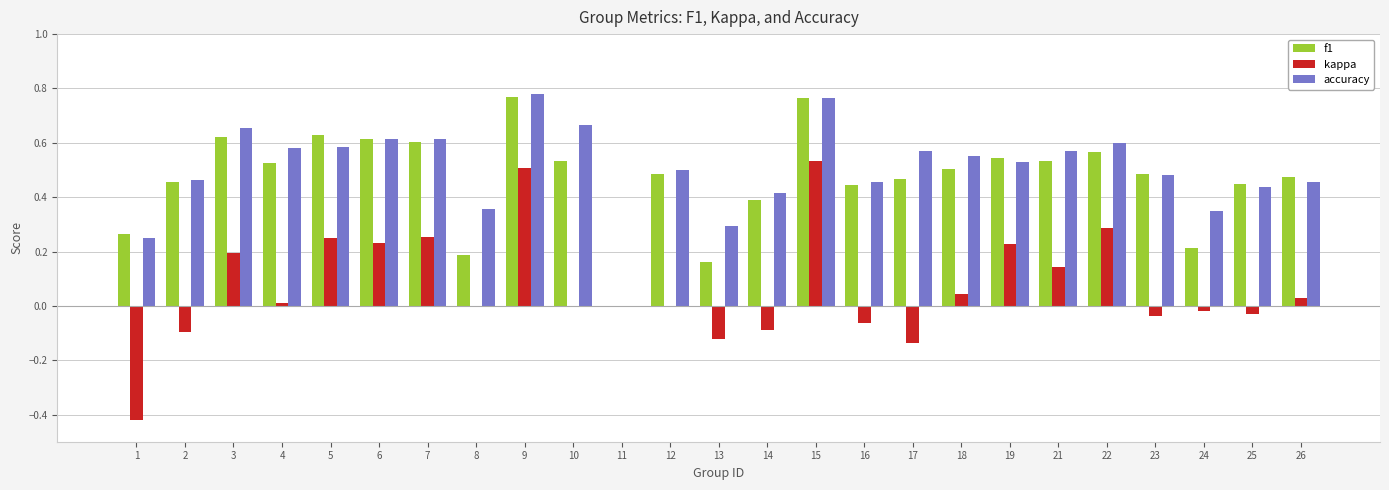

Are the bars horizontal?

No